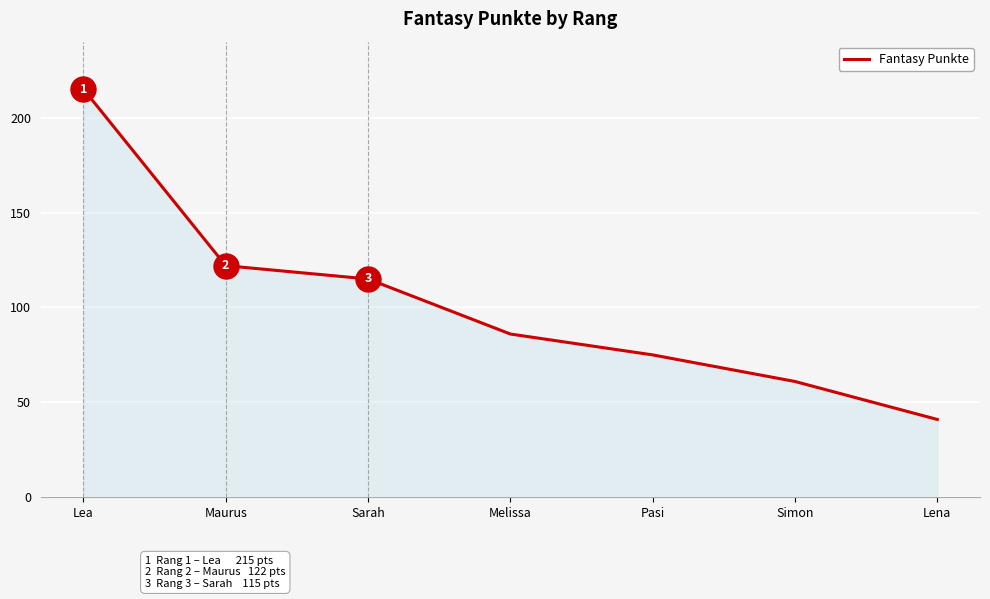

True or false: the data shows 41 at Lena.

True